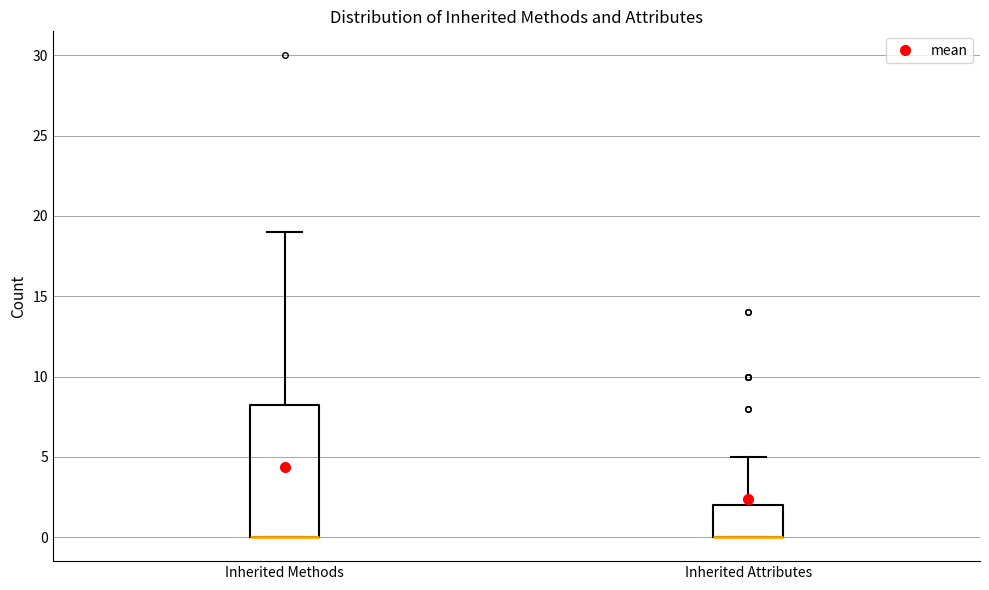

Where does the upper whisker of the box for Inherited Attributes end on the y-axis? The values are not printed on the chart, so give them approximately, as read against the axis.

5.0